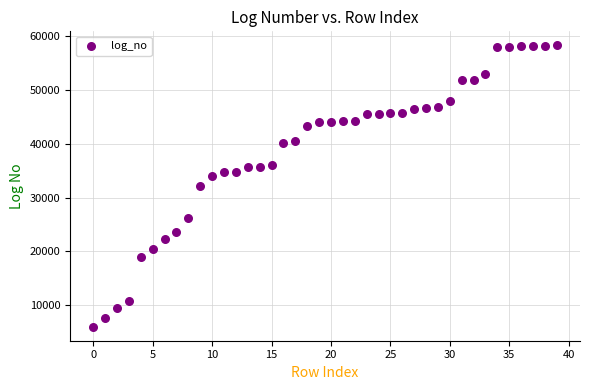

What is the range of Y values (max minus min)?

52267